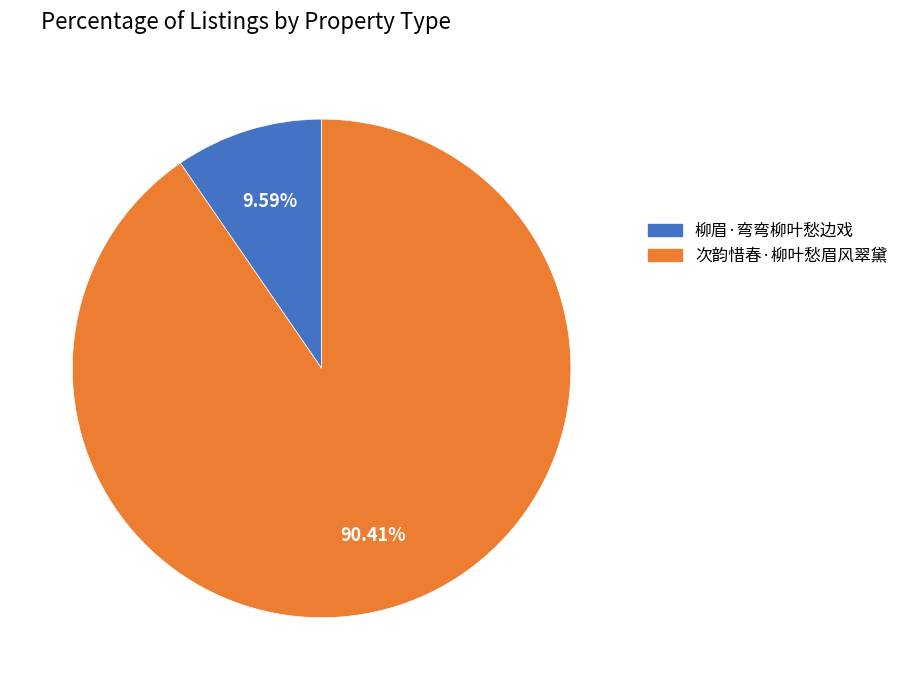

Rank the categories by value from highest to lowest.

次韵惜春·柳叶愁眉风翠黛, 柳眉·弯弯柳叶愁边戏